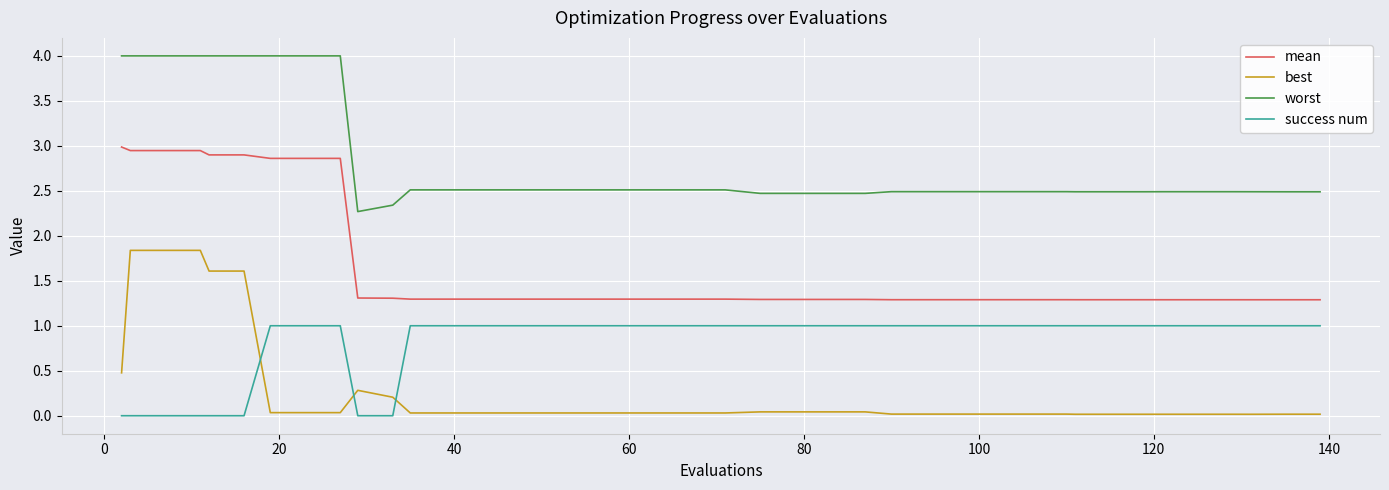

True or false: success num and mean cross at least once.

False